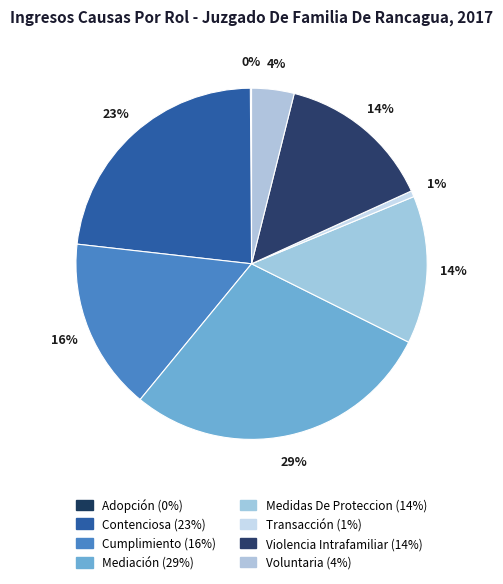

Is the sum of Violencia Intrafamiliar and Mediación greater than half?

No